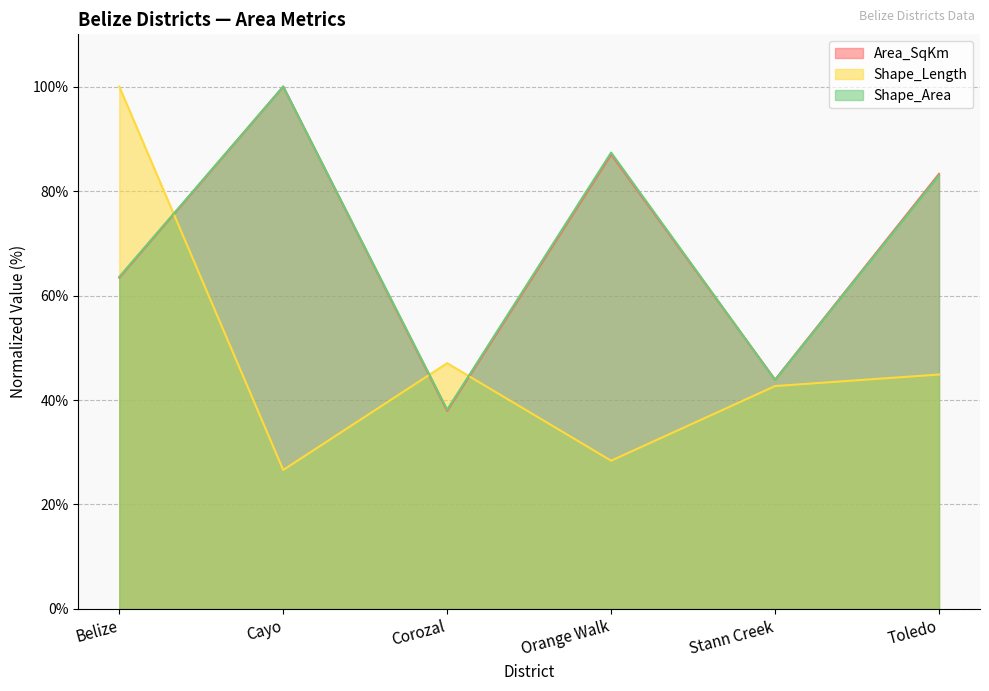

What are all the series names shown in the legend?

Area_SqKm, Shape_Length, Shape_Area